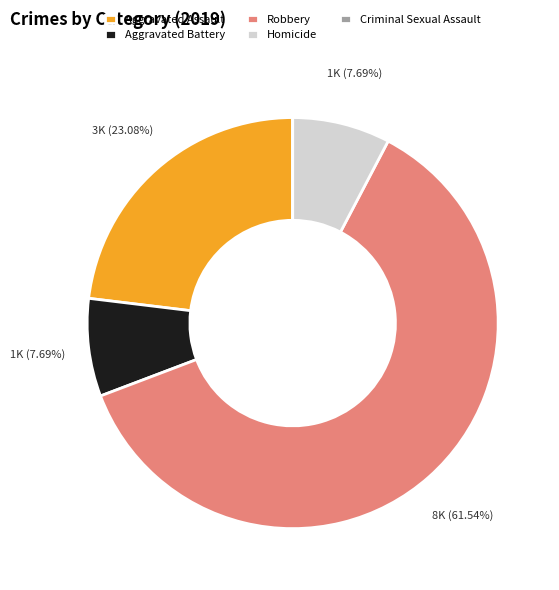

Does Aggravated Battery represent more than half of the total?

No